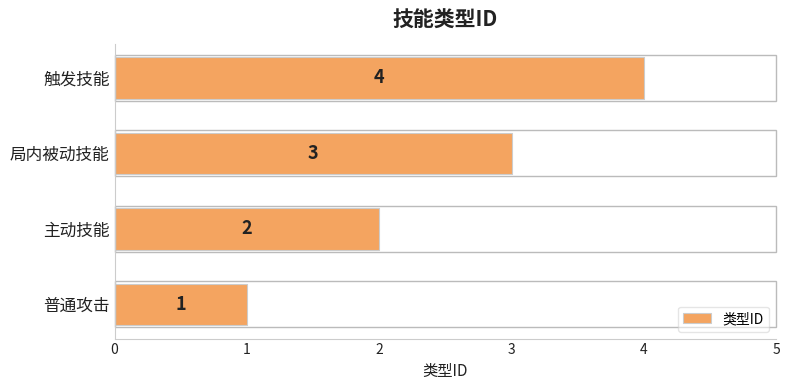

Which has a higher value, 主动技能 or 普通攻击?

主动技能